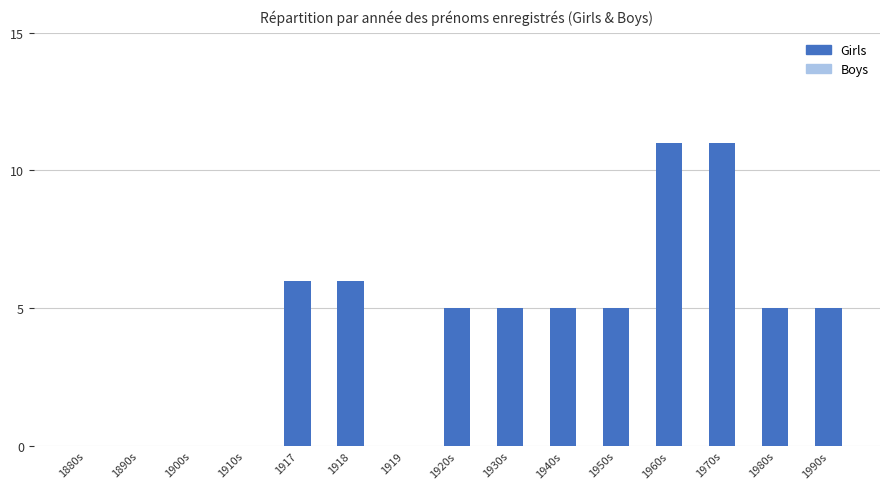

True or false: the data shows 5 at 1930s.

True